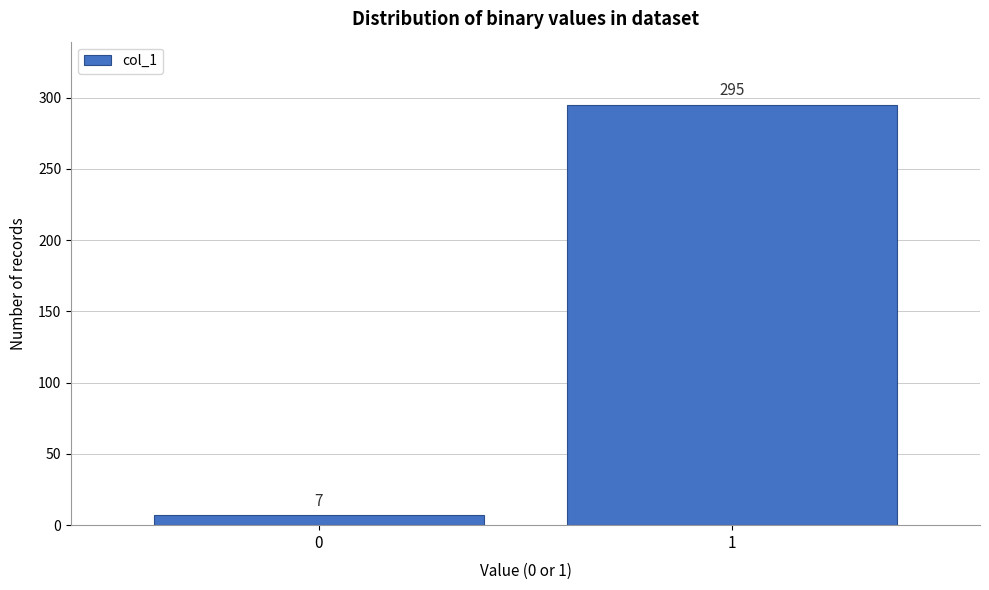

Reading right to left, list all the values displayed in this chart.

1=295	0=7